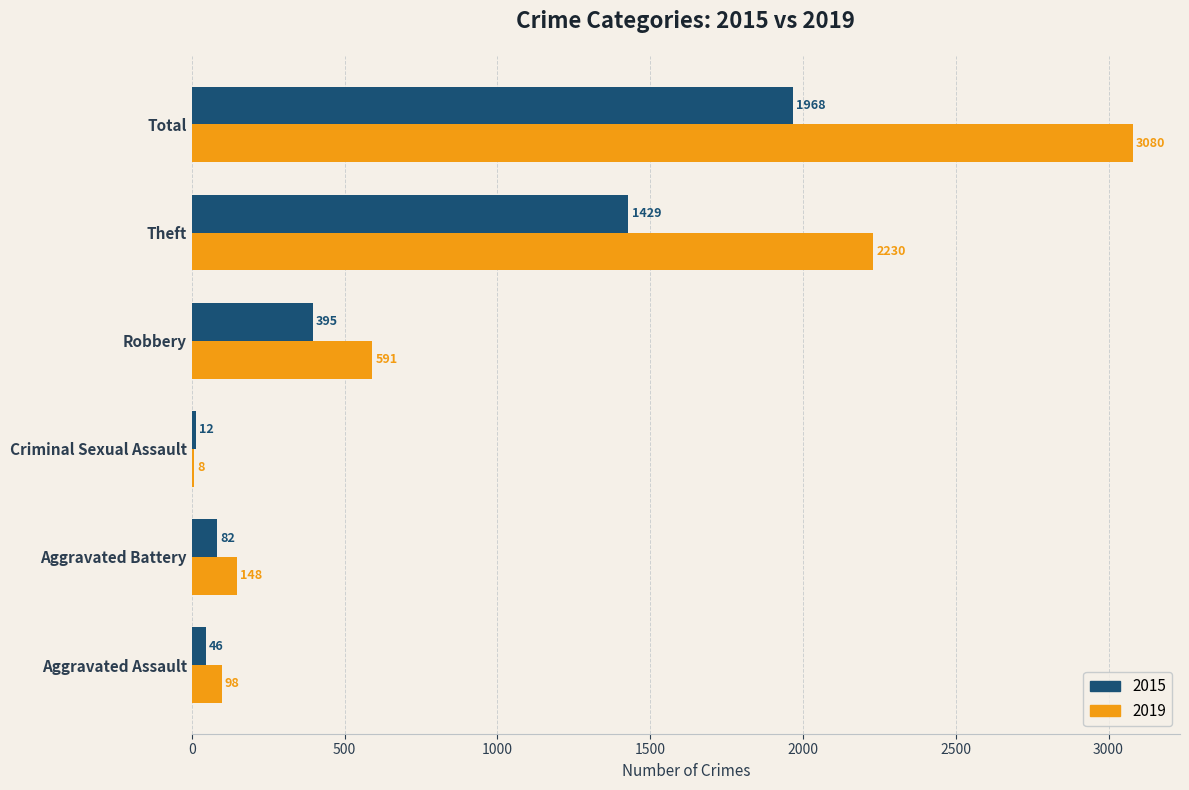

The 2019 series shows 1059 at Robbery. True or false?

False